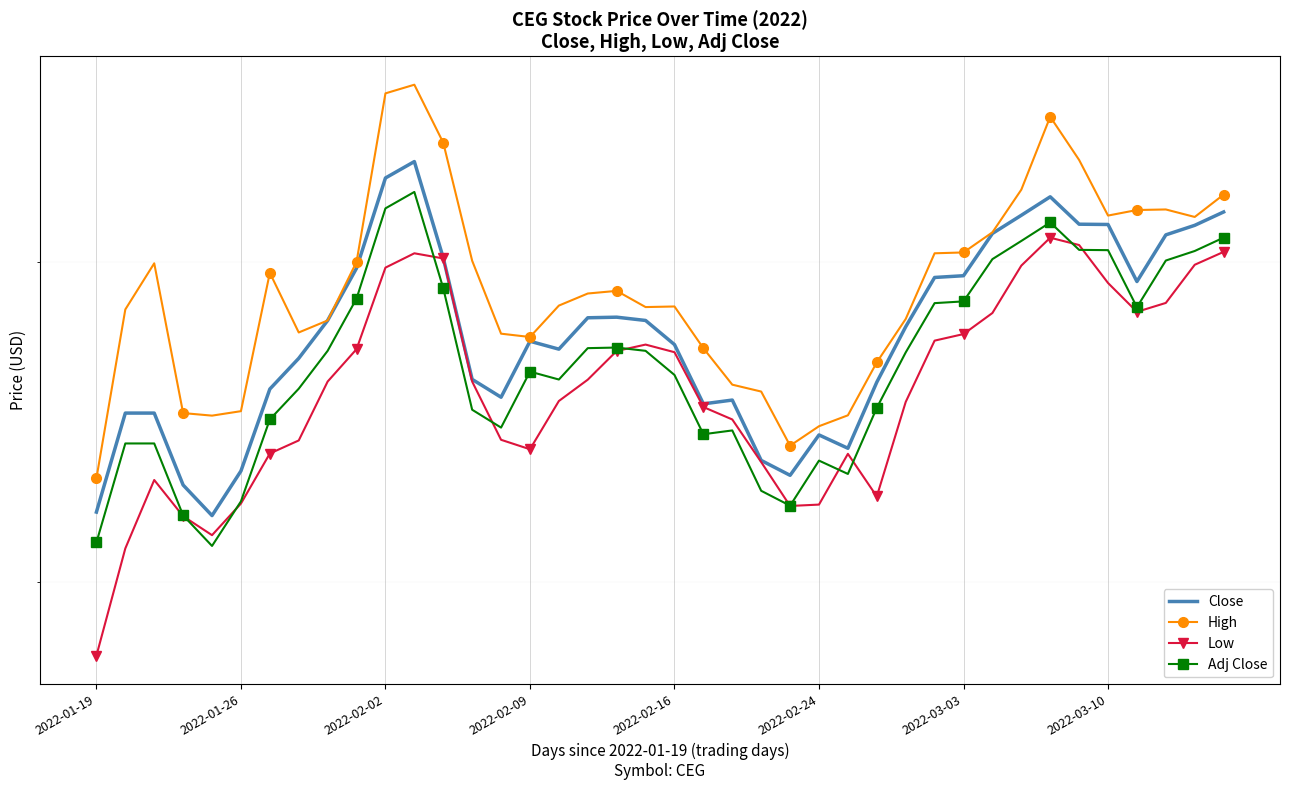

What is the total value across all series at 2022-03-03?

196.0